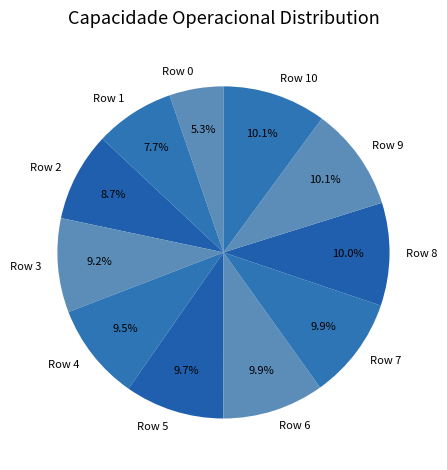

Between Row 4 and Row 0, which is larger?

Row 4